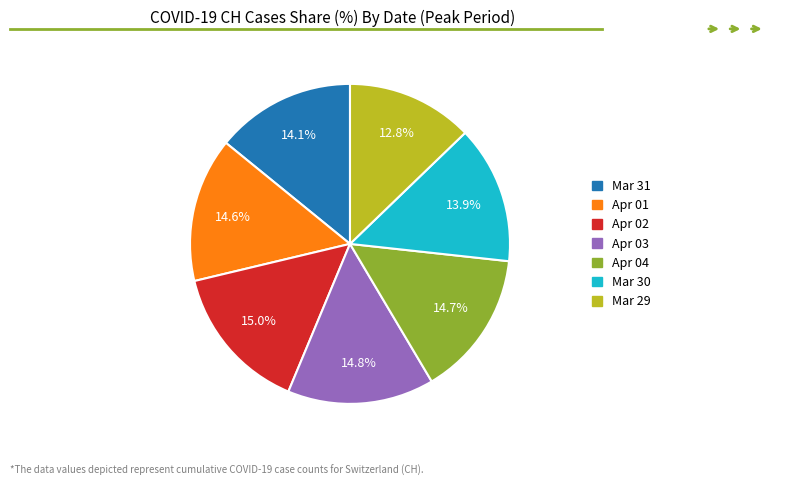

Is there a majority slice in this chart?

No